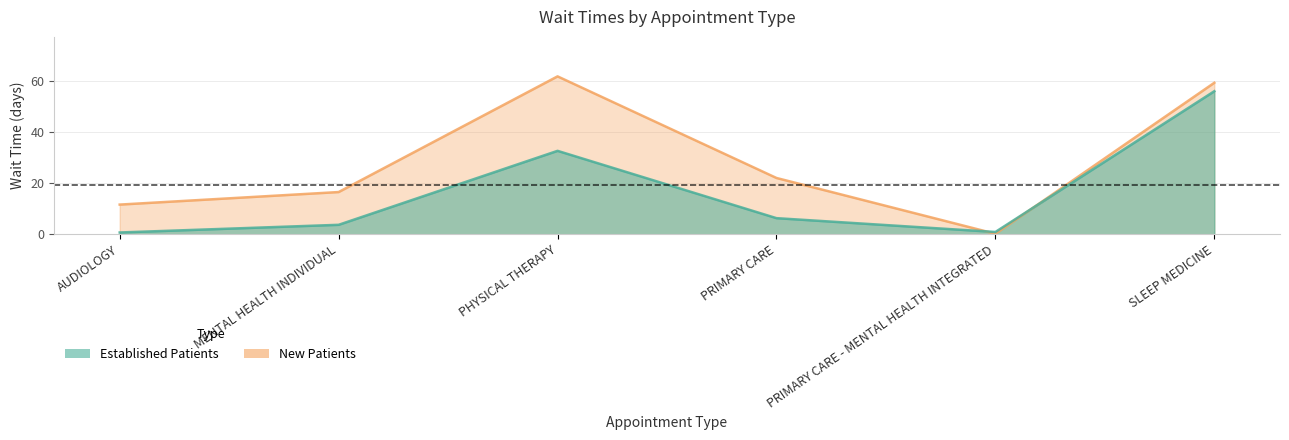

How many data points in EstablishedPatients are above 6?

3